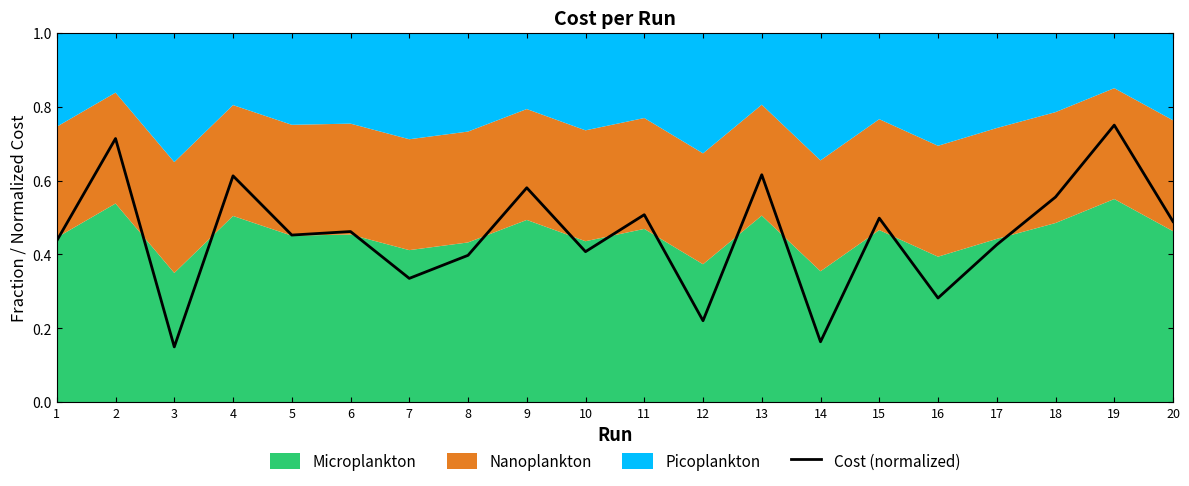

Reading left to right, list all the values displayed in this chart.

0.4	0.7	0.1	0.6	0.5	0.5	0.3	0.4	0.6	0.4	0.5	0.2	0.6	0.2	0.5	0.3	0.4	0.6	0.7	0.5